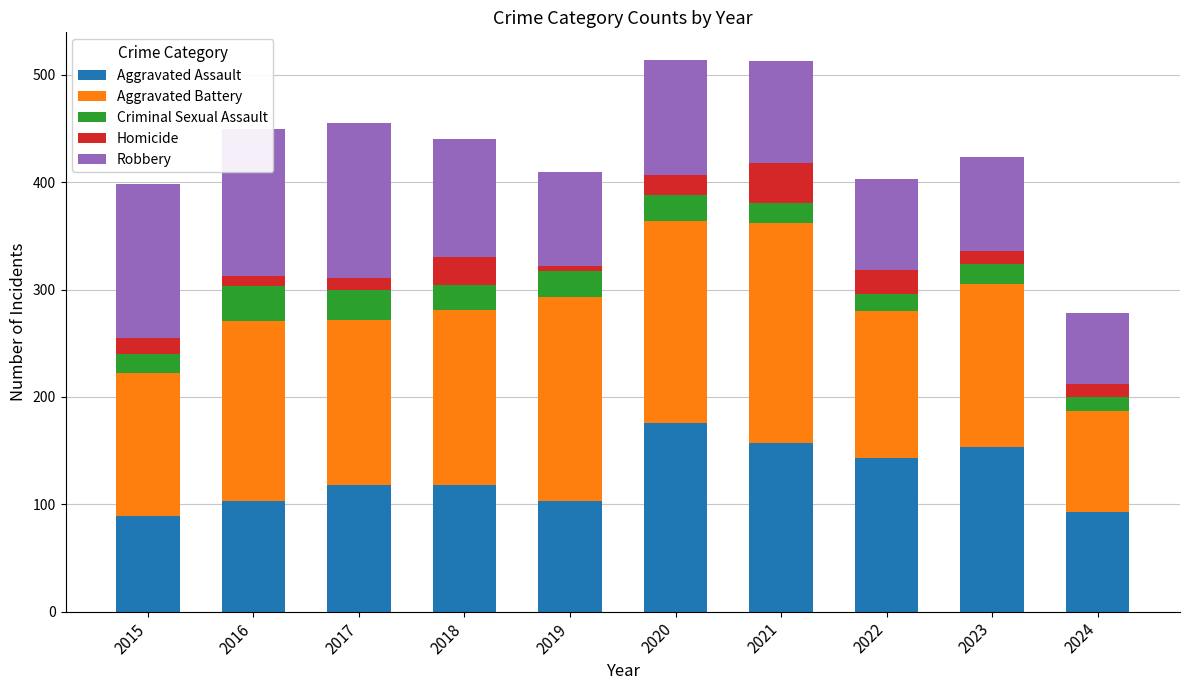

What is the minimum value for Aggravated Assault?

89